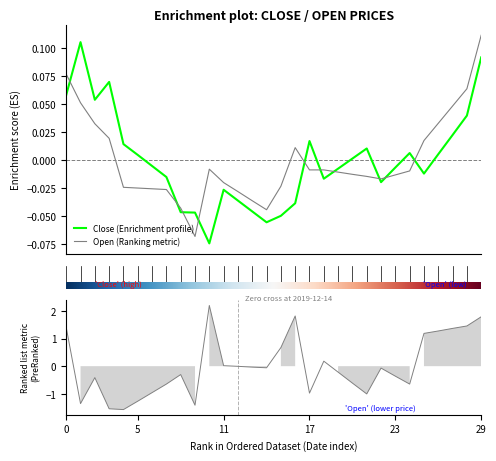

Which series ends up on top after the final intersection of Open (Ranking metric) and Close (Enrichment profile)?

Open (Ranking metric)